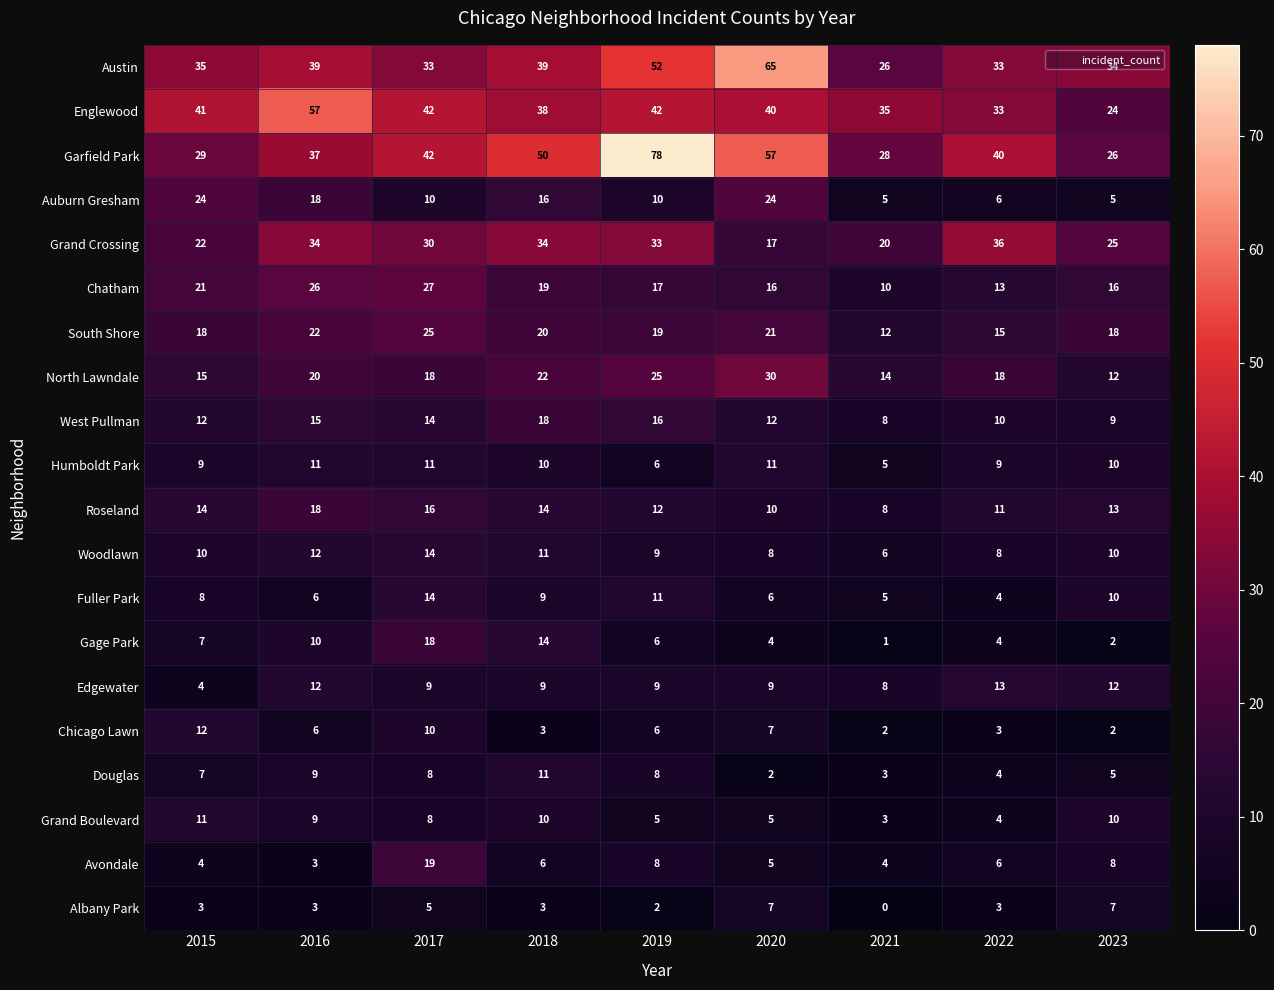

What is the spread (max minus min) of values at 2015?

38